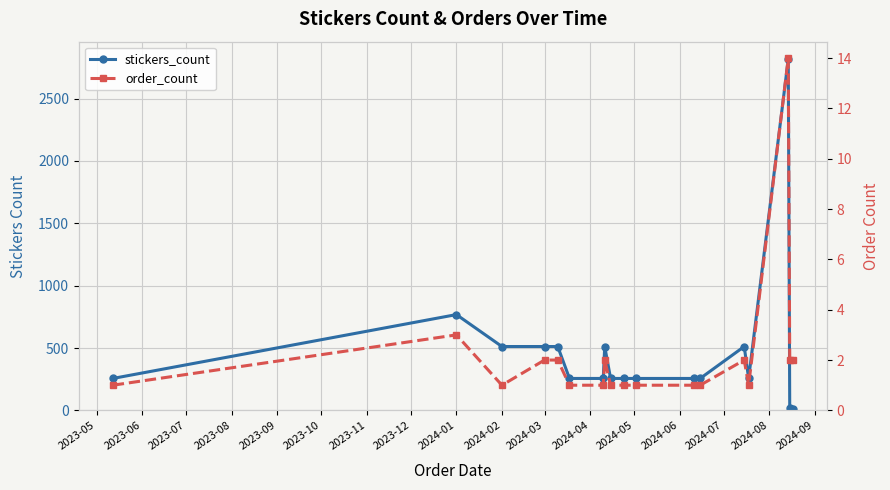

What are all the series names shown in the legend?

stickers_count, order_count